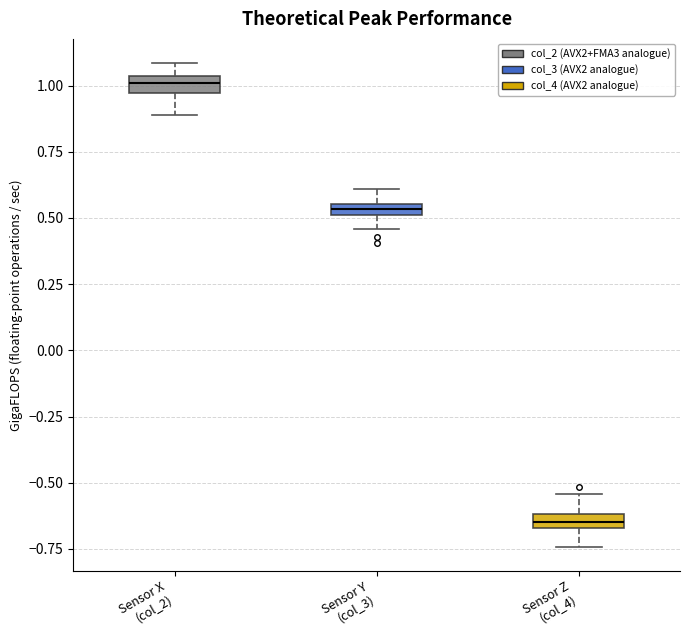

Where does the median line of the box for Sensor X (col_2) sit on the y-axis? The values are not printed on the chart, so give them approximately, as read against the axis.

1.00